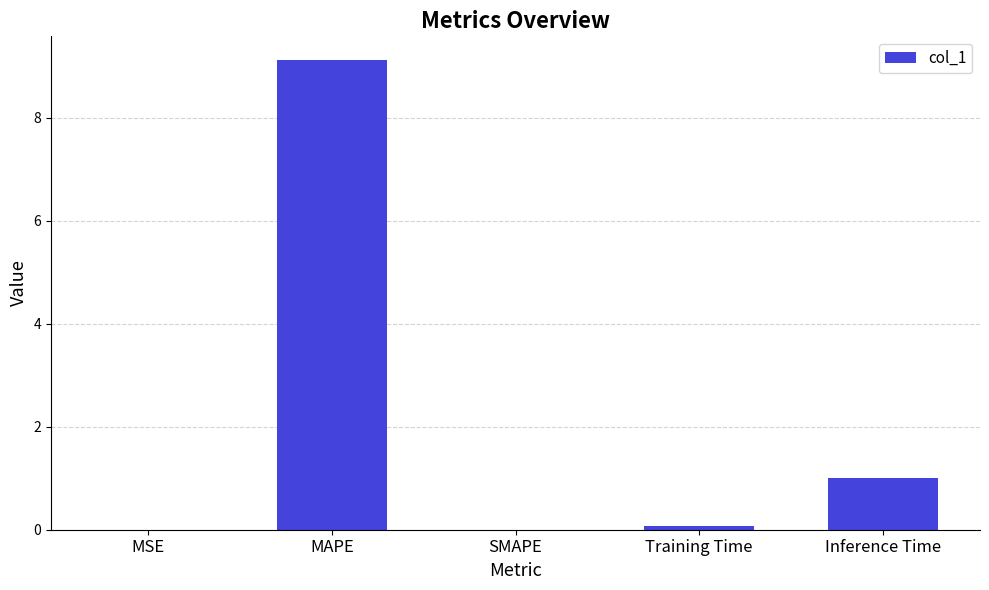

What is the maximum value shown in the chart?

9.1